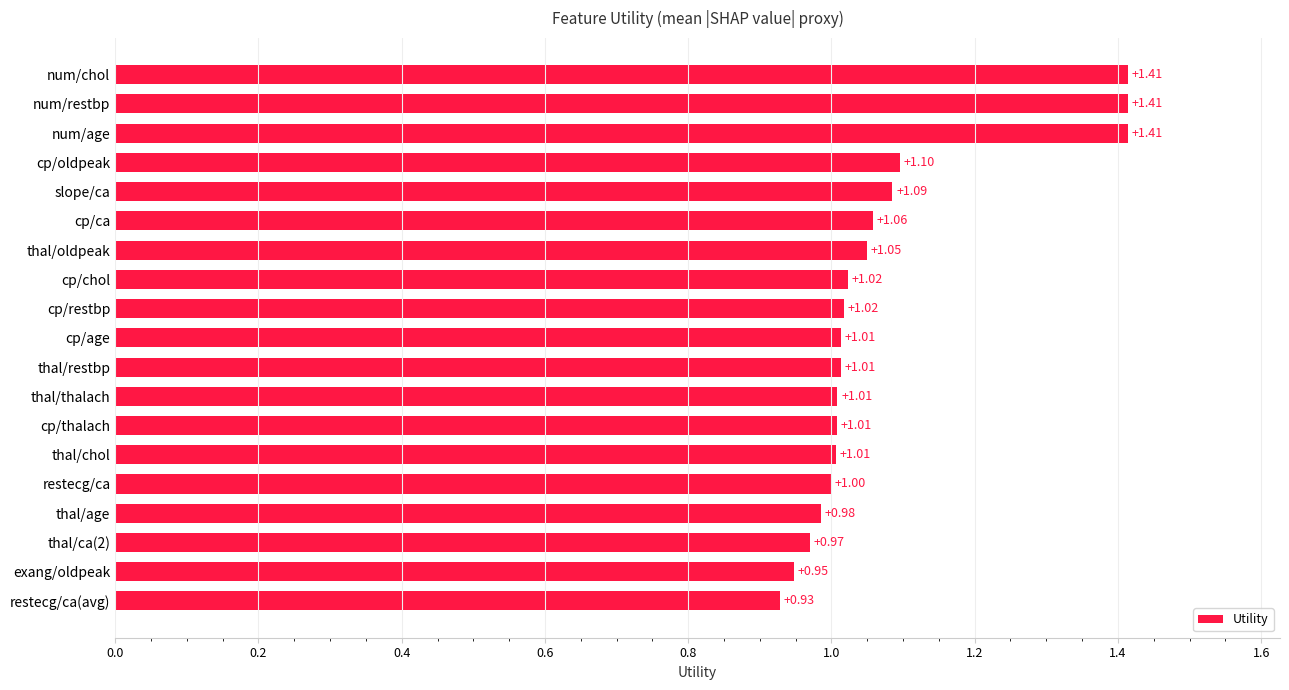

Does the chart contain any negative values?

No